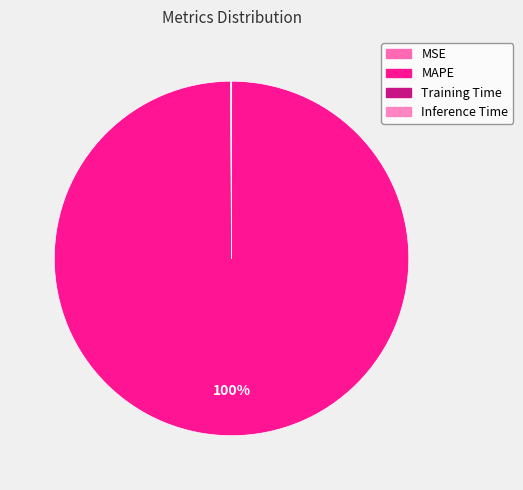

What is the change in value from MAPE to Training Time?

-69.6